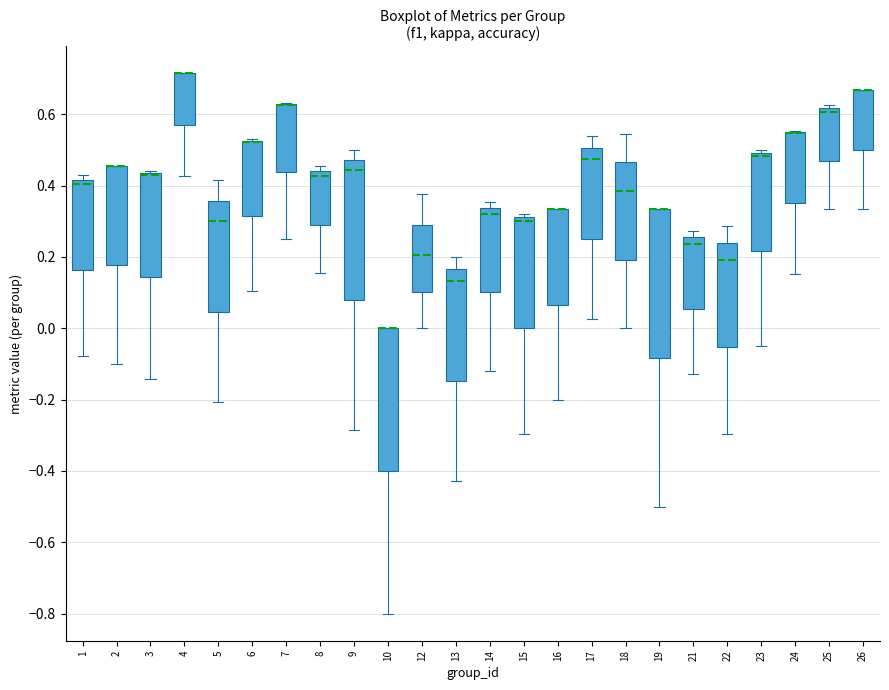

Reading left to right, transcribe this box plot: for each box, give where its median line is, the range the box spans, and where its two whiskers end, as read against the y-axis. The values are not printed on the chart, so give them approximately, as read against the axis.

1: median 0.40, box 0.16 to 0.42, whiskers -0.08 to 0.42 (just above the box's upper edge)
2: median 0.46 (drawn on the box's upper edge), box 0.18 to 0.46, whiskers -0.10 to 0.46
3: median 0.42 (drawn on the box's upper edge), box 0.14 to 0.44, whiskers -0.14 to 0.44
4: median 0.72 (drawn on the box's upper edge), box 0.58 to 0.72, whiskers 0.42 to 0.72
5: median 0.30, box 0.04 to 0.36, whiskers -0.20 to 0.42
6: median 0.52 (drawn on the box's upper edge), box 0.32 to 0.52, whiskers 0.10 to 0.52
7: median 0.62 (drawn on the box's upper edge), box 0.44 to 0.62, whiskers 0.26 to 0.64
8: median 0.42, box 0.30 to 0.44, whiskers 0.16 to 0.46
9: median 0.44, box 0.08 to 0.48, whiskers -0.28 to 0.50
10: median 0.00 (drawn on the box's upper edge), box -0.40 to 0.00, whiskers -0.80 to 0.00
12: median 0.20, box 0.10 to 0.28, whiskers 0.00 to 0.38
13: median 0.14, box -0.14 to 0.16, whiskers -0.42 to 0.20
14: median 0.32, box 0.10 to 0.34, whiskers -0.12 to 0.36
15: median 0.30, box 0.00 to 0.32, whiskers -0.30 to 0.32 (just above the box's upper edge)
16: median 0.34 (drawn on the box's upper edge), box 0.06 to 0.34, whiskers -0.20 to 0.34
17: median 0.48, box 0.24 to 0.50, whiskers 0.02 to 0.54
18: median 0.38, box 0.20 to 0.46, whiskers 0.00 to 0.54
19: median 0.34 (drawn on the box's upper edge), box -0.08 to 0.34, whiskers -0.50 to 0.34
21: median 0.24, box 0.06 to 0.26, whiskers -0.12 to 0.28
22: median 0.20, box -0.06 to 0.24, whiskers -0.30 to 0.28
23: median 0.48, box 0.22 to 0.50, whiskers -0.04 to 0.50 (just above the box's upper edge)
24: median 0.54 (drawn on the box's upper edge), box 0.36 to 0.56, whiskers 0.16 to 0.56
25: median 0.60, box 0.48 to 0.62, whiskers 0.34 to 0.62 (just above the box's upper edge)
26: median 0.66 (drawn on the box's upper edge), box 0.50 to 0.66, whiskers 0.34 to 0.66